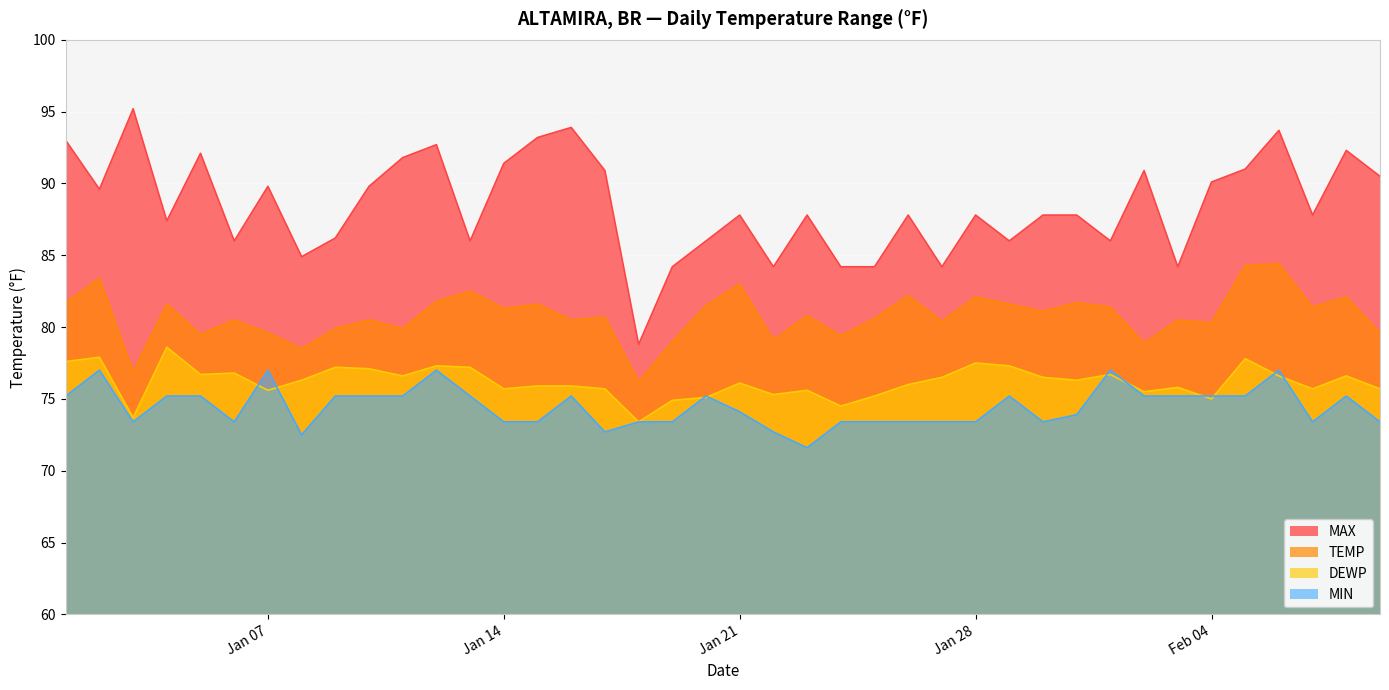

Which category has the lowest value in the MAX series?

2025-01-18